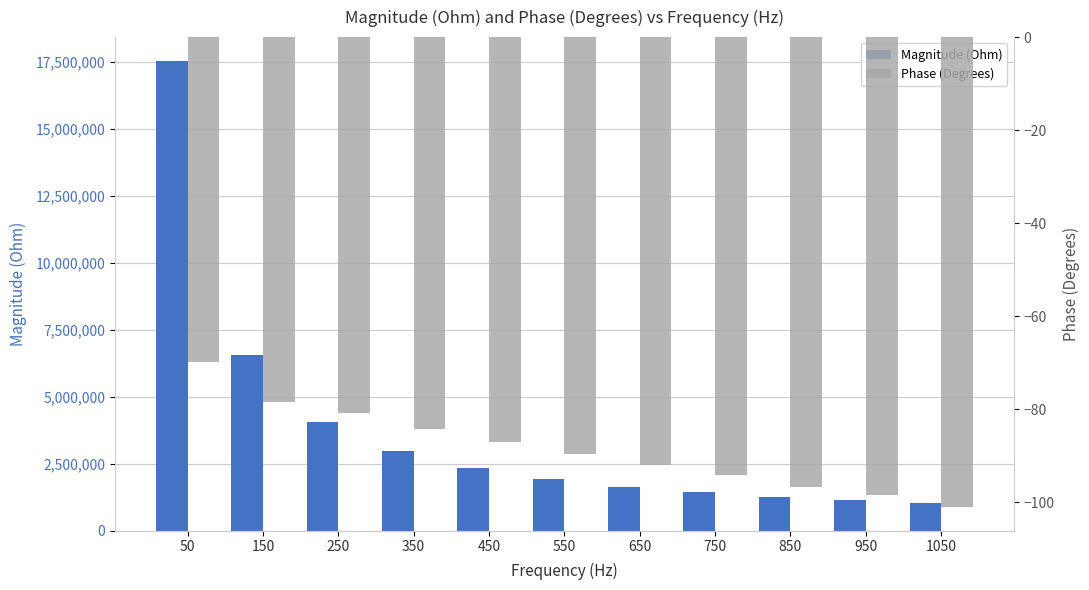

What is the value of the Magnitude (Ohm) bar at the 9th from the left?

1252850.2